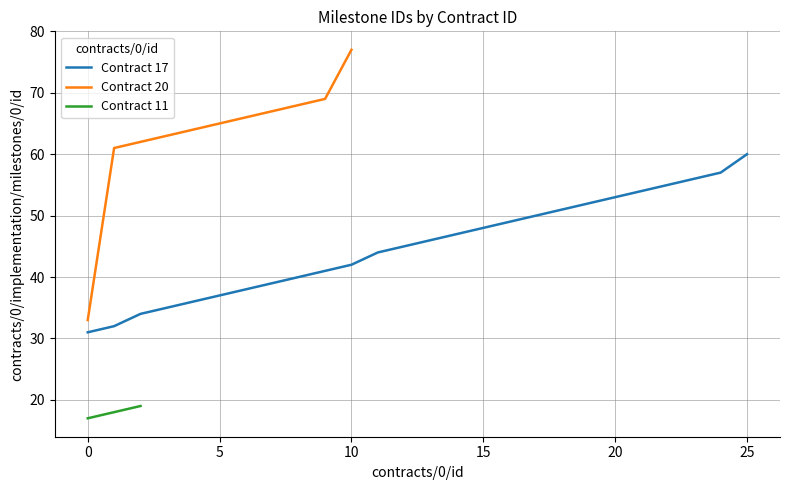

Reading left to right, transcribe all the data shown in this chart.

contracts/0/id: ocds-mfx54g-9=17	ocds-mfx54g-9=17	ocds-mfx54g-9=17	ocds-mfx54g-9=17	ocds-mfx54g-9=17	ocds-mfx54g-9=17	ocds-mfx54g-9=17	ocds-mfx54g-9=17	ocds-mfx54g-9=17	ocds-mfx54g-9=17	ocds-mfx54g-9=17	ocds-mfx54g-9=17	ocds-mfx54g-9=17	ocds-mfx54g-9=17	ocds-mfx54g-9=17	ocds-mfx54g-9=17	ocds-mfx54g-9=17	ocds-mfx54g-9=17	ocds-mfx54g-9=17	ocds-mfx54g-9=17	ocds-mfx54g-9=17	ocds-mfx54g-9=17	ocds-mfx54g-9=17	ocds-mfx54g-9=17	ocds-mfx54g-9=17	ocds-mfx54g-9=17	ocds-mfx54g-11=20	ocds-mfx54g-11=20	ocds-mfx54g-11=20	ocds-mfx54g-11=20	ocds-mfx54g-11=20	ocds-mfx54g-11=20	ocds-mfx54g-11=20	ocds-mfx54g-11=20	ocds-mfx54g-11=20	ocds-mfx54g-11=20	ocds-mfx54g-11=20	ocds-mfx54g-5=11	ocds-mfx54g-5=11	ocds-mfx54g-5=11
milestone_id: ocds-mfx54g-9=31	ocds-mfx54g-9=32	ocds-mfx54g-9=34	ocds-mfx54g-9=35	ocds-mfx54g-9=36	ocds-mfx54g-9=37	ocds-mfx54g-9=38	ocds-mfx54g-9=39	ocds-mfx54g-9=40	ocds-mfx54g-9=41	ocds-mfx54g-9=42	ocds-mfx54g-9=44	ocds-mfx54g-9=45	ocds-mfx54g-9=46	ocds-mfx54g-9=47	ocds-mfx54g-9=48	ocds-mfx54g-9=49	ocds-mfx54g-9=50	ocds-mfx54g-9=51	ocds-mfx54g-9=52	ocds-mfx54g-9=53	ocds-mfx54g-9=54	ocds-mfx54g-9=55	ocds-mfx54g-9=56	ocds-mfx54g-9=57	ocds-mfx54g-9=60	ocds-mfx54g-11=33	ocds-mfx54g-11=61	ocds-mfx54g-11=62	ocds-mfx54g-11=63	ocds-mfx54g-11=64	ocds-mfx54g-11=65	ocds-mfx54g-11=66	ocds-mfx54g-11=67	ocds-mfx54g-11=68	ocds-mfx54g-11=69	ocds-mfx54g-11=77	ocds-mfx54g-5=17	ocds-mfx54g-5=18	ocds-mfx54g-5=19